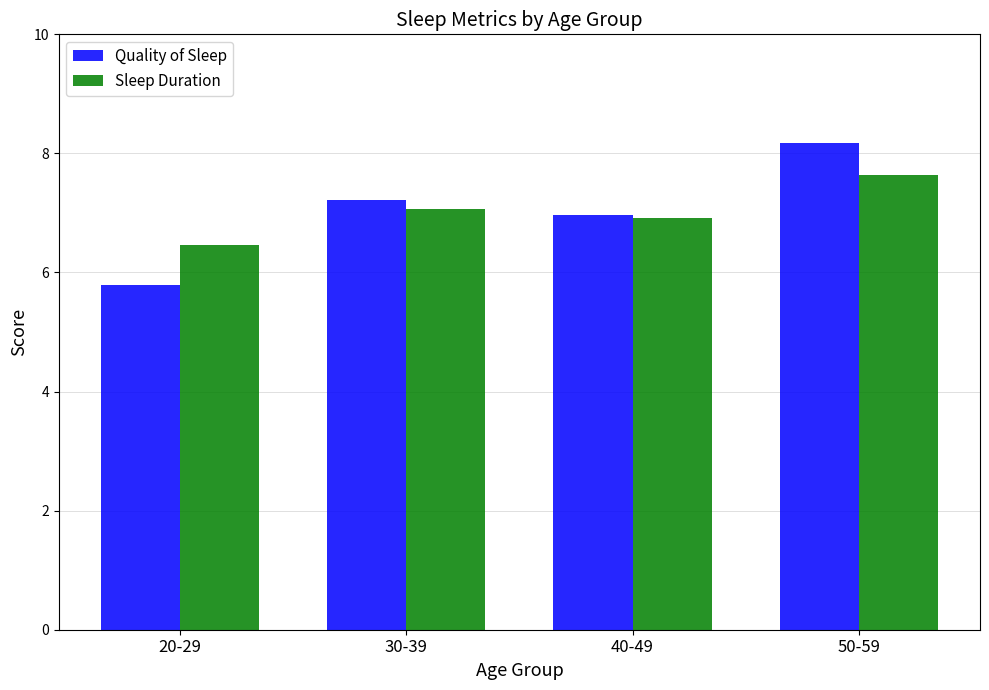

What is the label of the 2nd bar from the left?

30-39